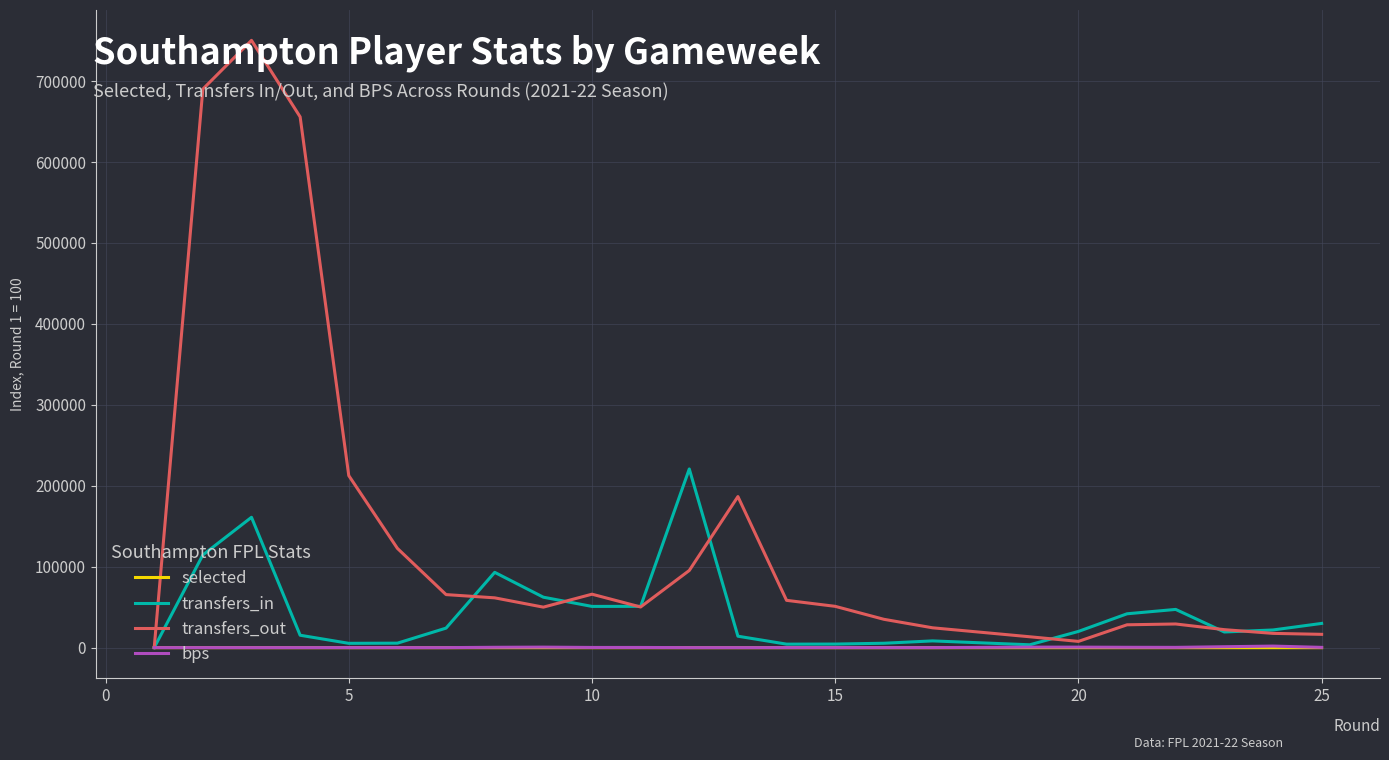

Which series has the largest range (max minus min)?

transfers_out